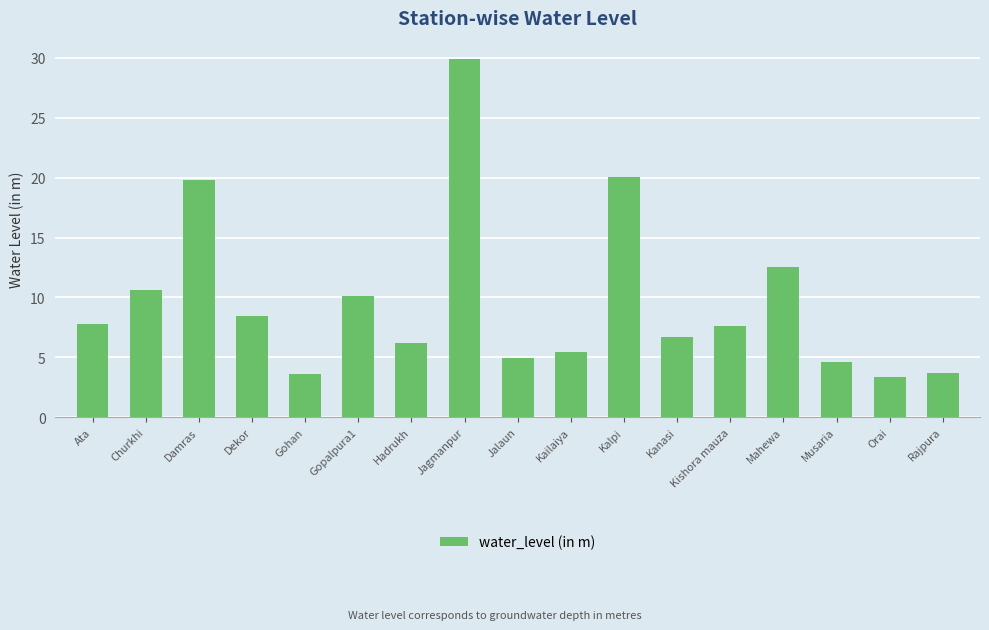

What is the smallest value displayed?

3.4